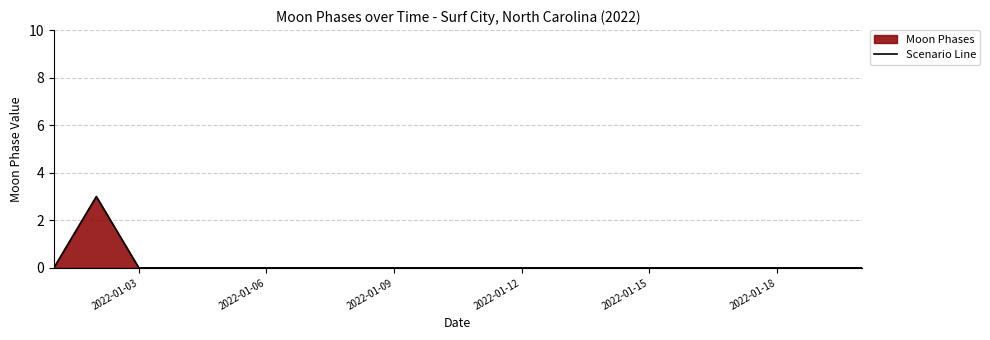

What is the greatest value displayed?

3